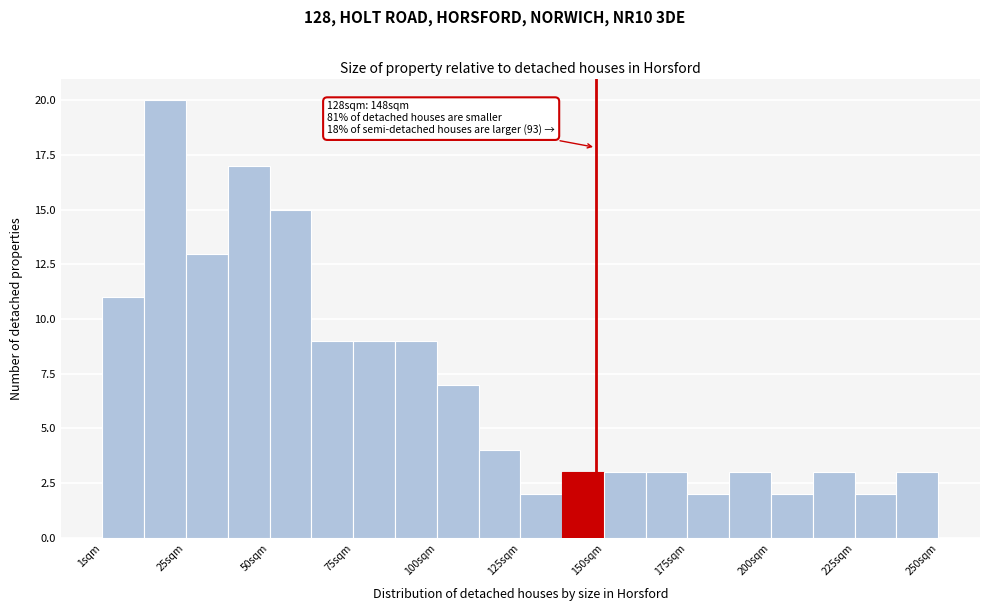

Around what value on the x-axis is the tallest bar? Give the approximate position of its centre, as read against the axis.

20